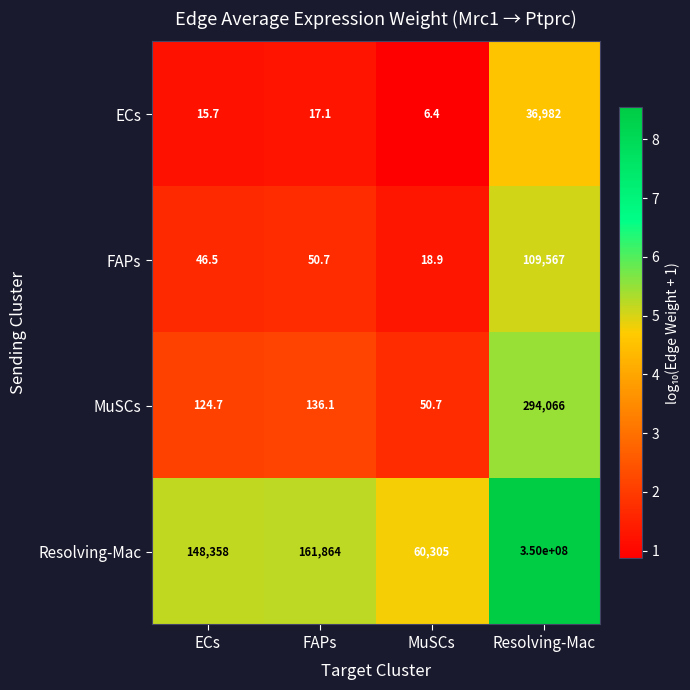

Is it true that MuSCs equals 124.7 at ECs?

True